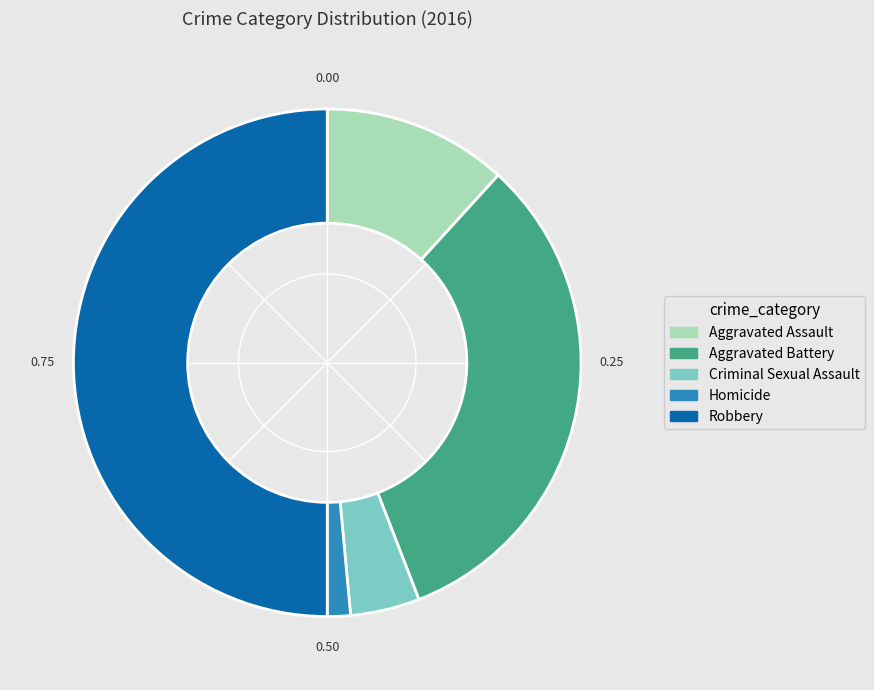

Combined, do Homicide and Aggravated Assault account for over 50%?

No